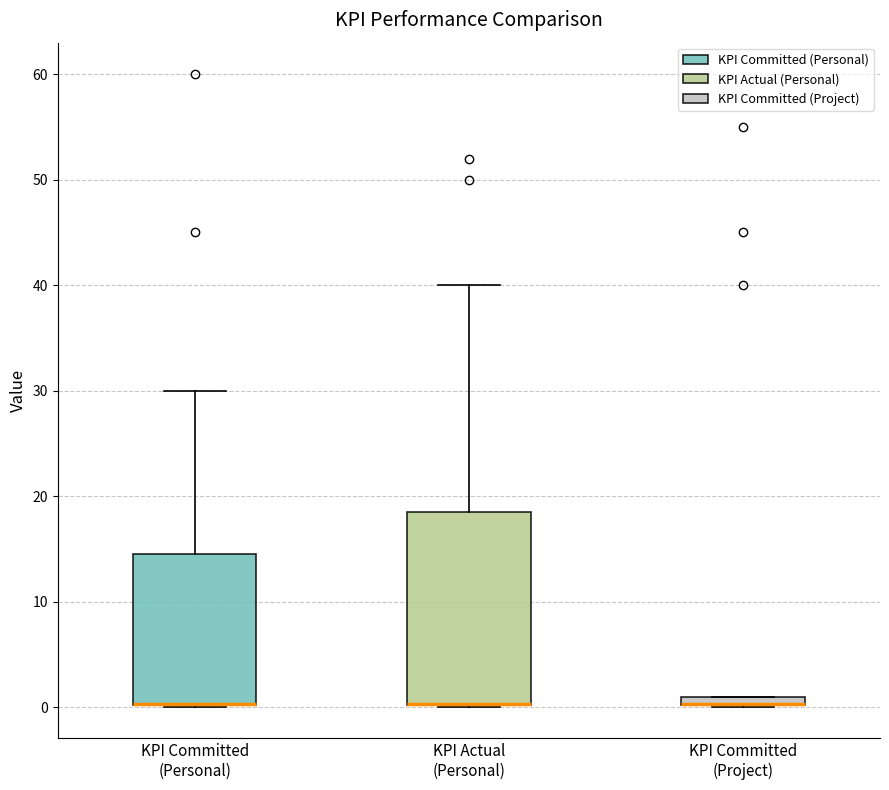

Which box is the tallest, from its lower edge to its upper edge?

KPI Actual (Personal)